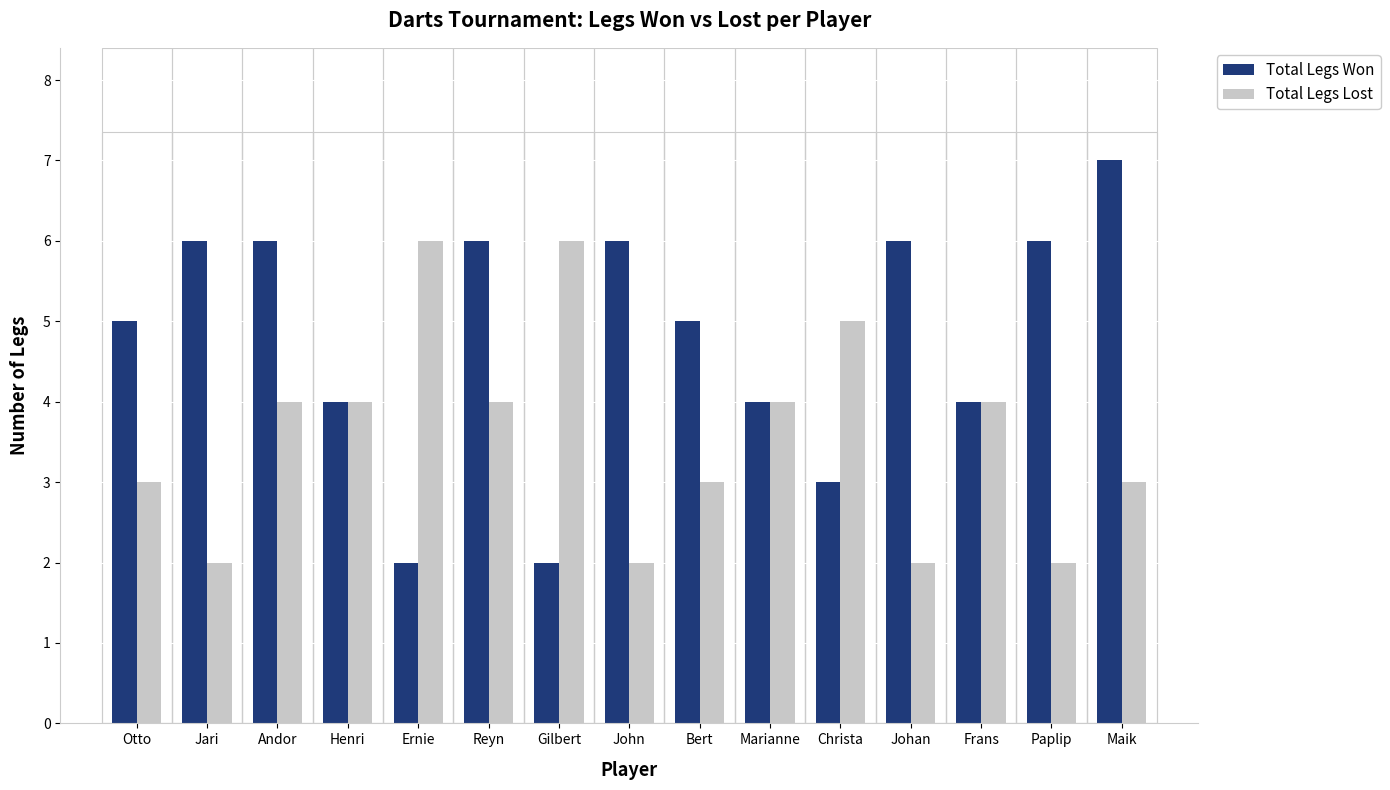

True or false: Total Legs Lost has a value of 4 at Marianne.

True